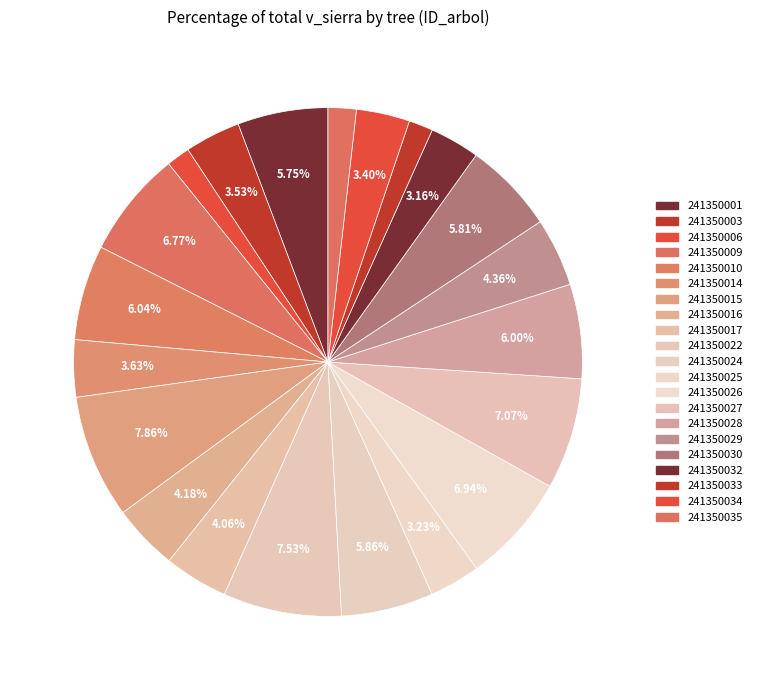

Count the number of slices in the pie.

21